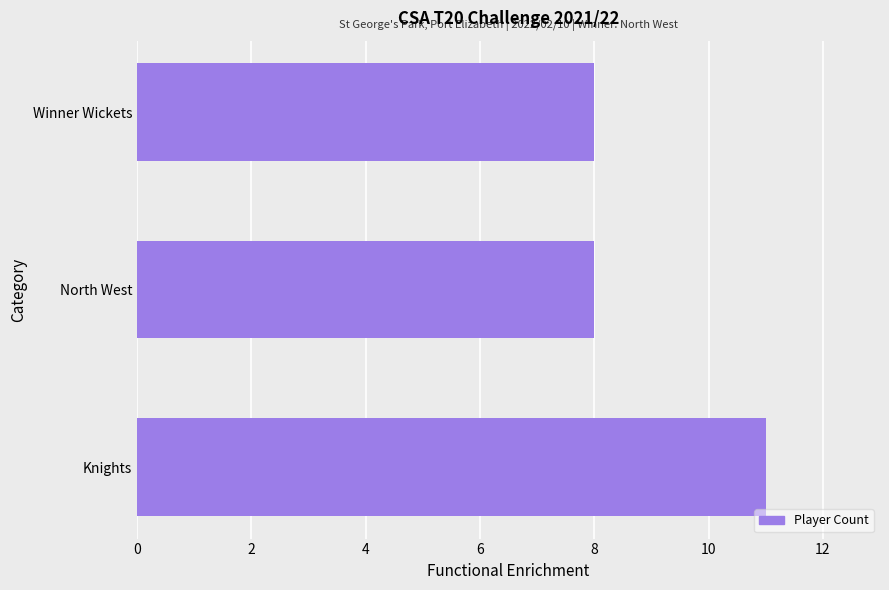

True or false: the data shows 8 at North West.

True